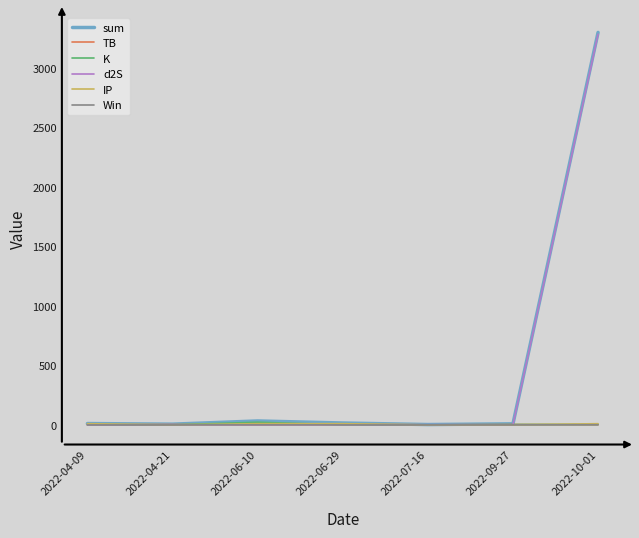

What is the maximum value shown in the chart?

3302.1